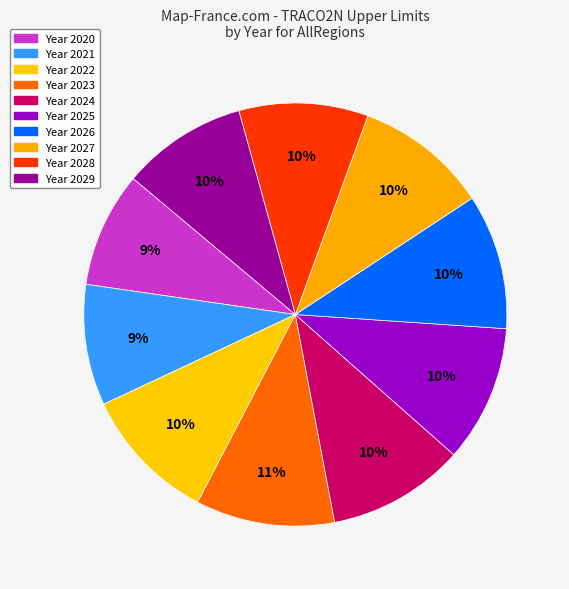

Rank the categories by value from highest to lowest.

2023, 2024, 2025, 2022, 2026, 2027, 2028, 2029, 2021, 2020